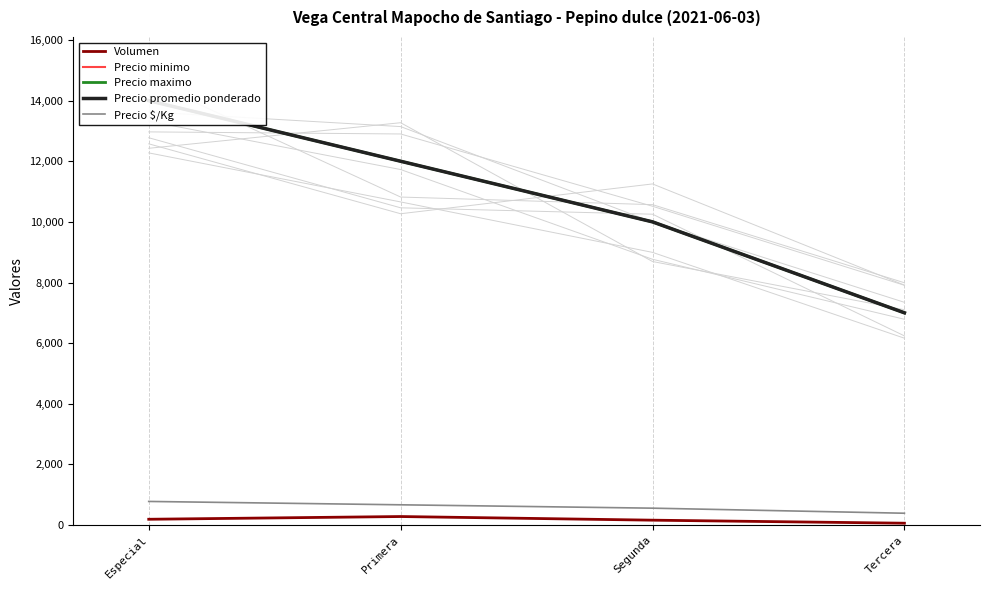

Count the number of data series in this chart.

5